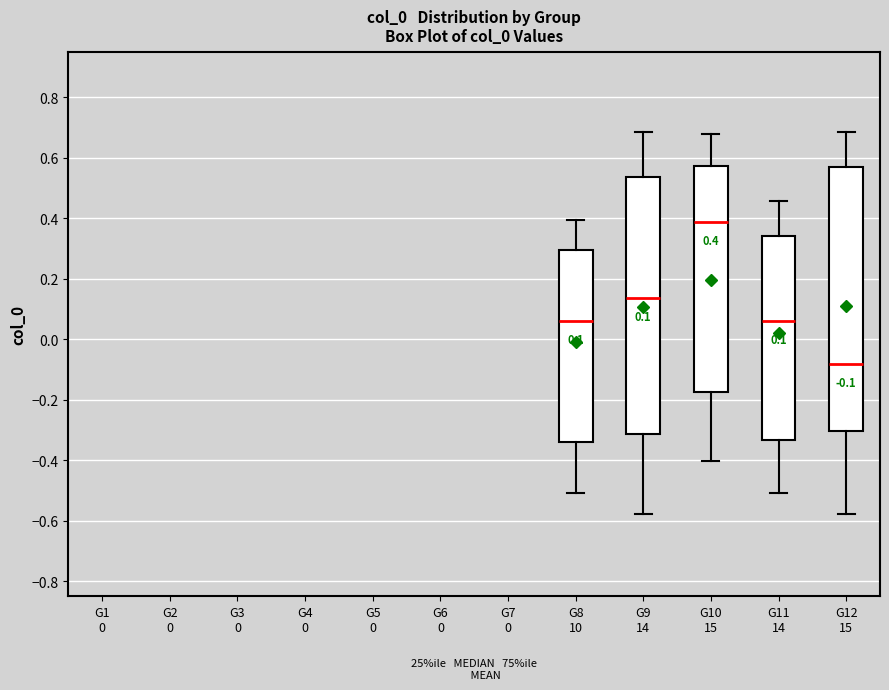

Which box has the lowest median line?

G12 15